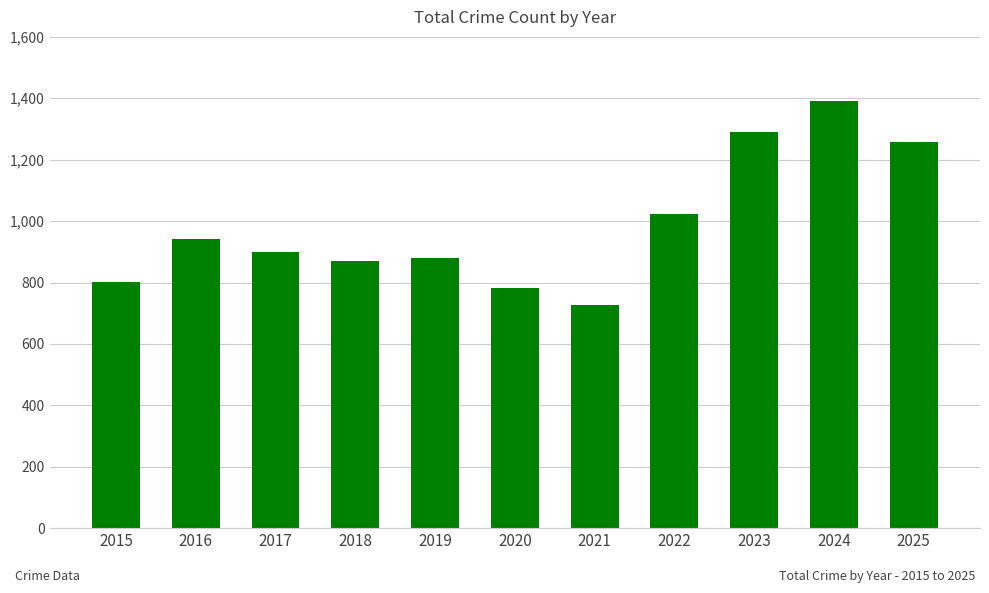

What is the difference between the values at 2021 and 2019?

152